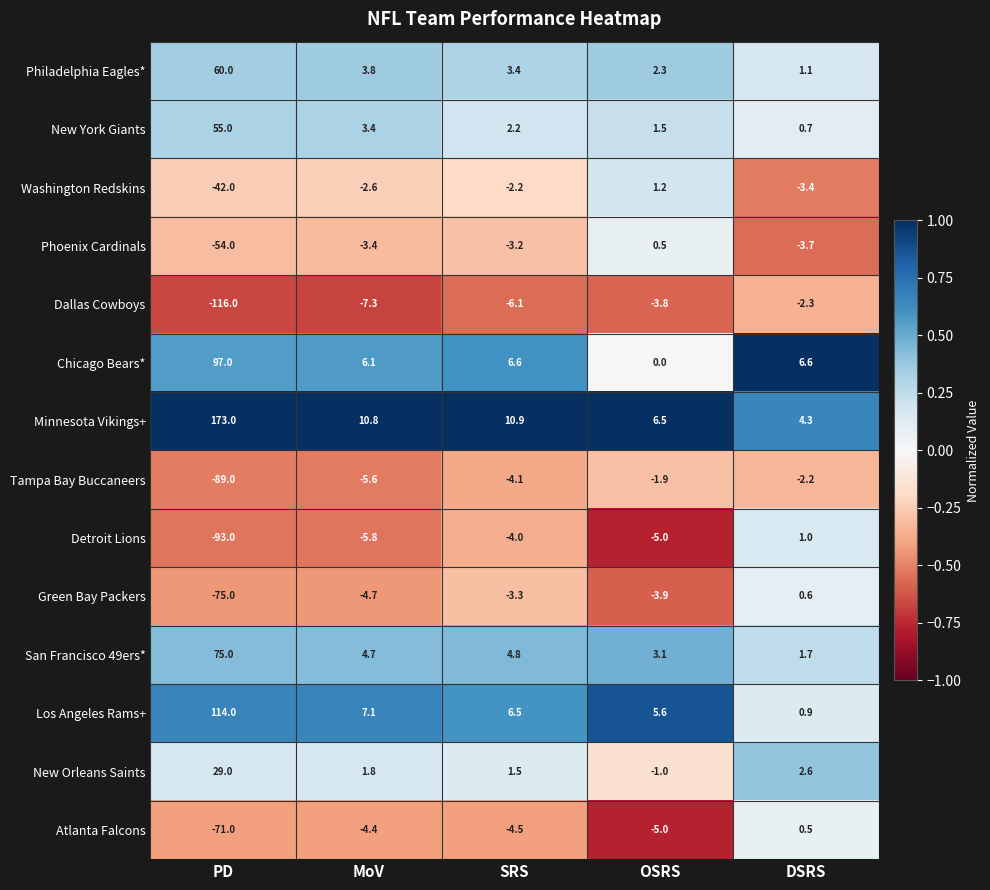

How many series are shown in this chart?

14